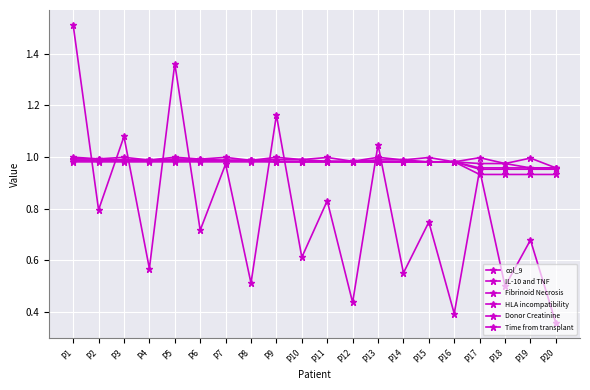

What is the total value across all series at P17?

5.8